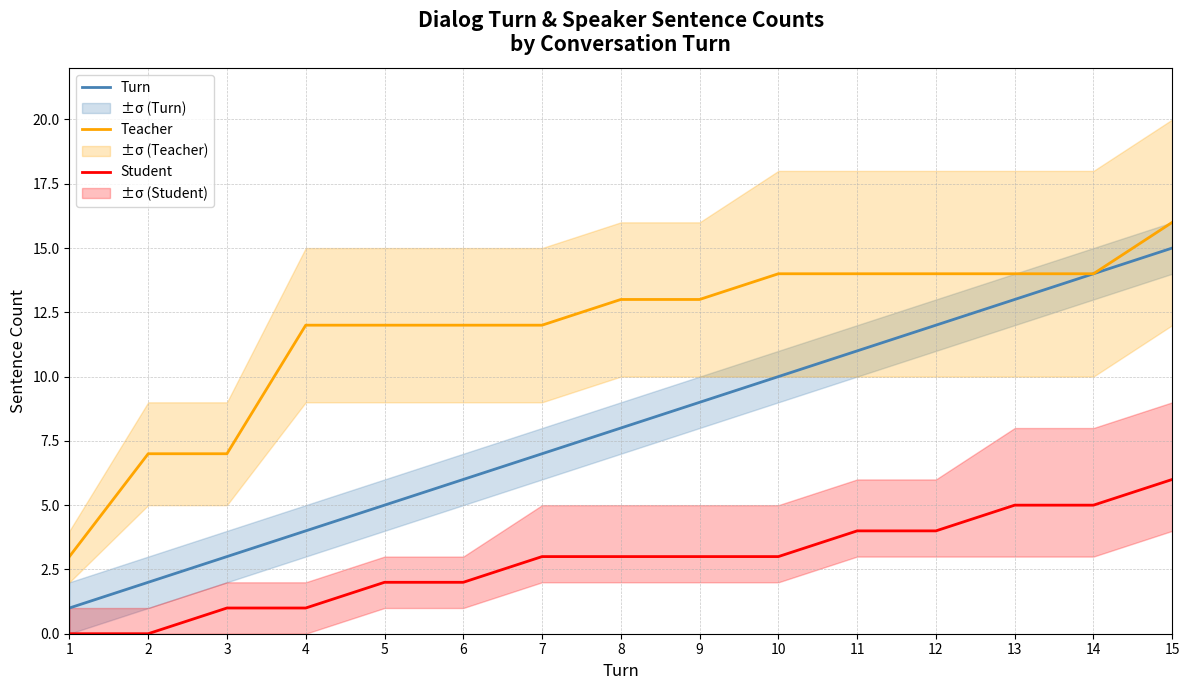

List the series in order of their overall mean, lowest first.

Student, Turn, Teacher